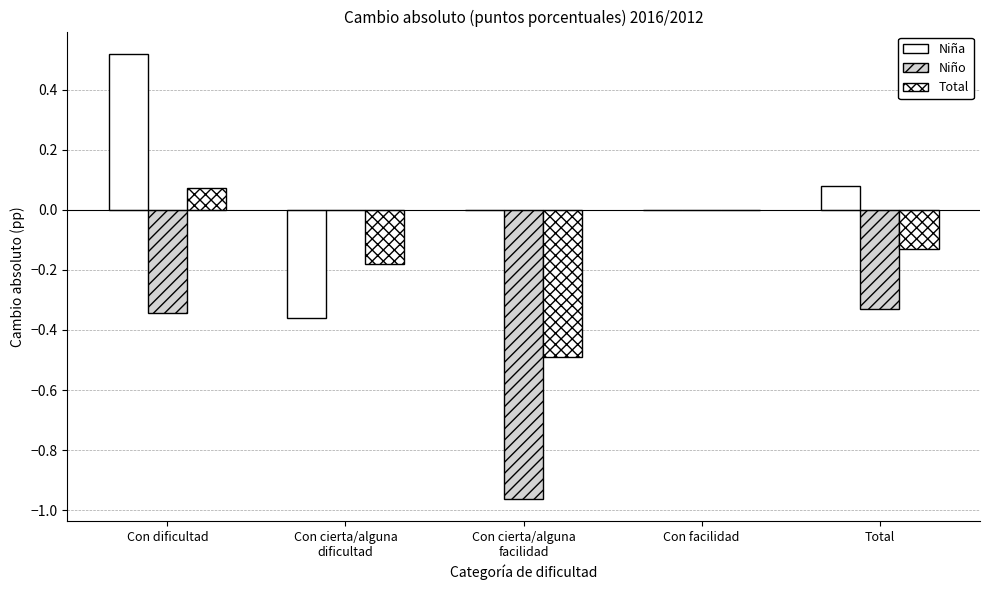

Reading right to left, transcribe all the data shown in this chart.

Niña: 0.1	0.0	0.0	-0.4	0.5
Niño: -0.3	0.0	-1.0	0.0	-0.3
Total: -0.1	0.0	-0.5	-0.2	0.1